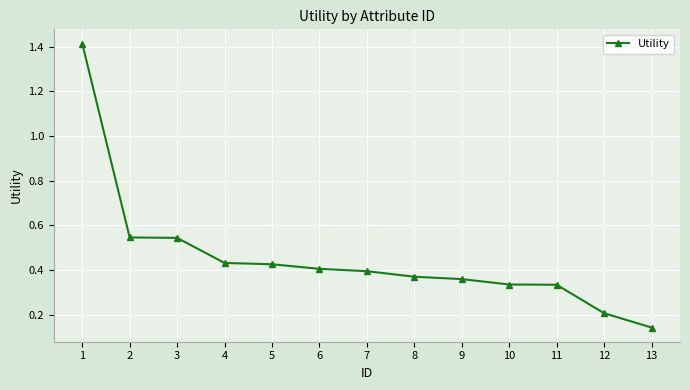

Which label corresponds to the smallest value in the chart?

13